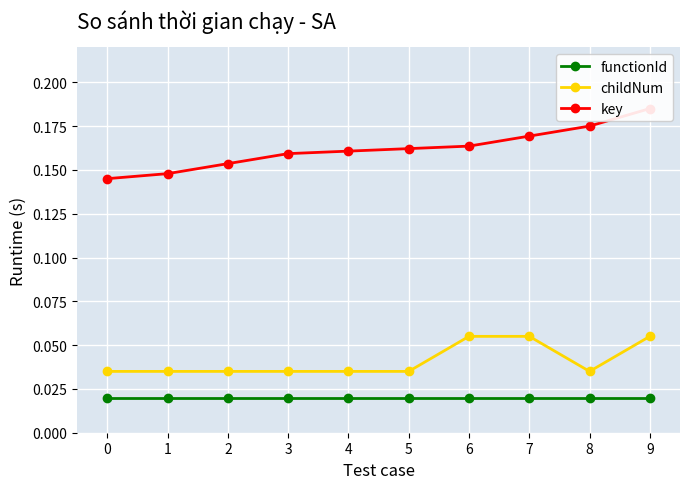

Which series changed the most between 1 and 5?

key